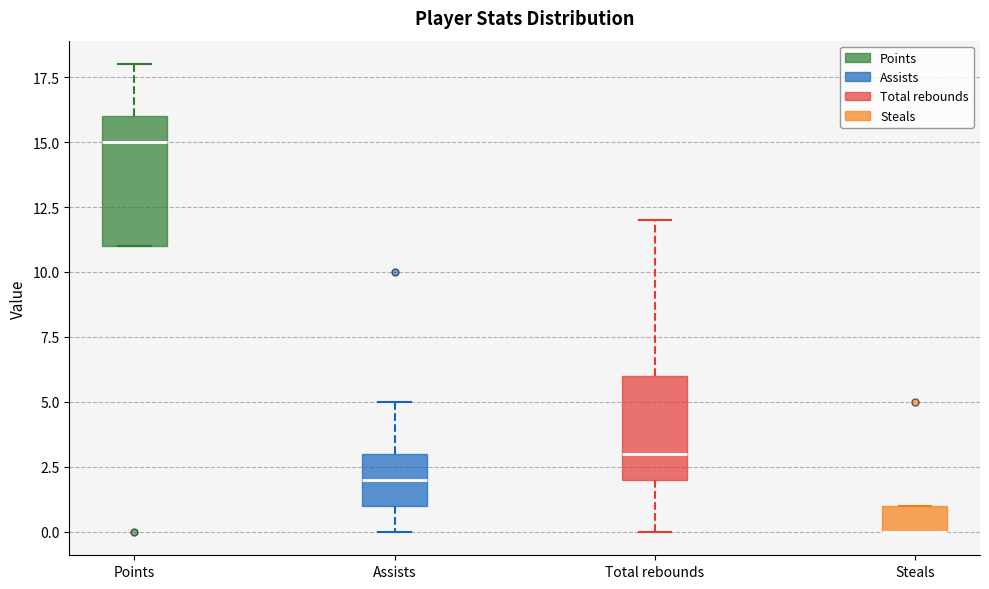

Reading left to right, read every box against the y-axis: the position of its median line, the range the box covers, and the ends of its whiskers. The values are not printed on the chart, so give them approximately, as read against the axis.

Points: median 15, box 11 to 16, whiskers 11 to 18
Assists: median 2, box 1 to 3, whiskers 0 to 5
Total rebounds: median 3, box 2 to 6, whiskers 0 to 12
Steals: median 0 (drawn on the box's lower edge), box 0 to 1, whiskers 0 to 1